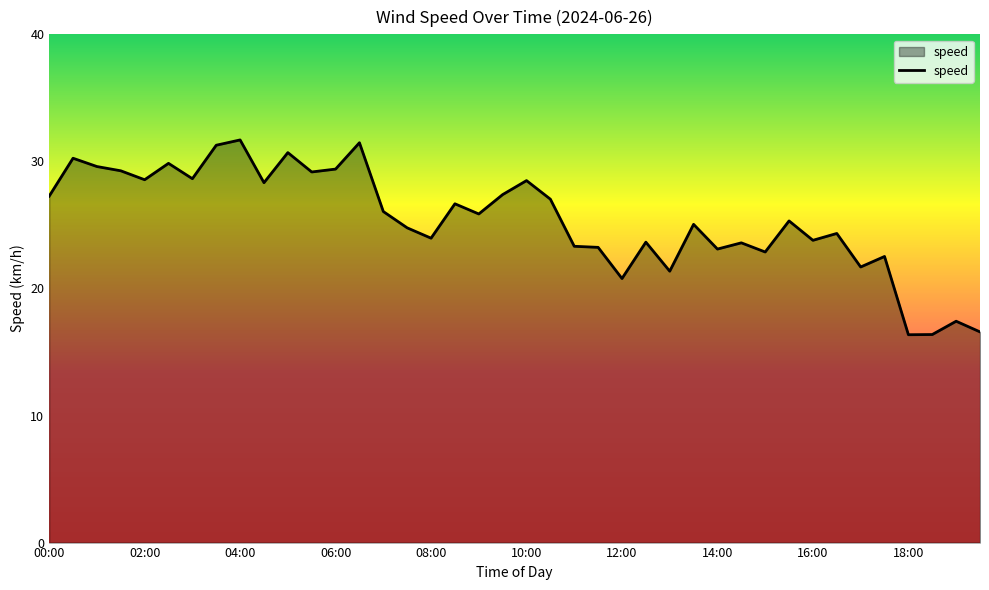

What is the maximum value shown in the chart?

31.7